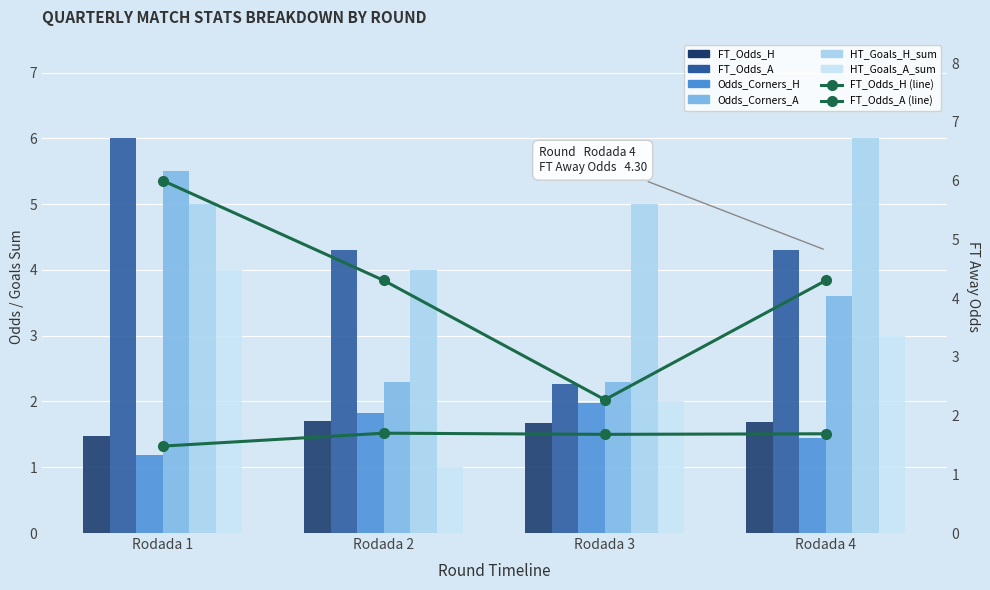

Which series changed the most between Rodada 3 and Rodada 4?

FT_Odds_A